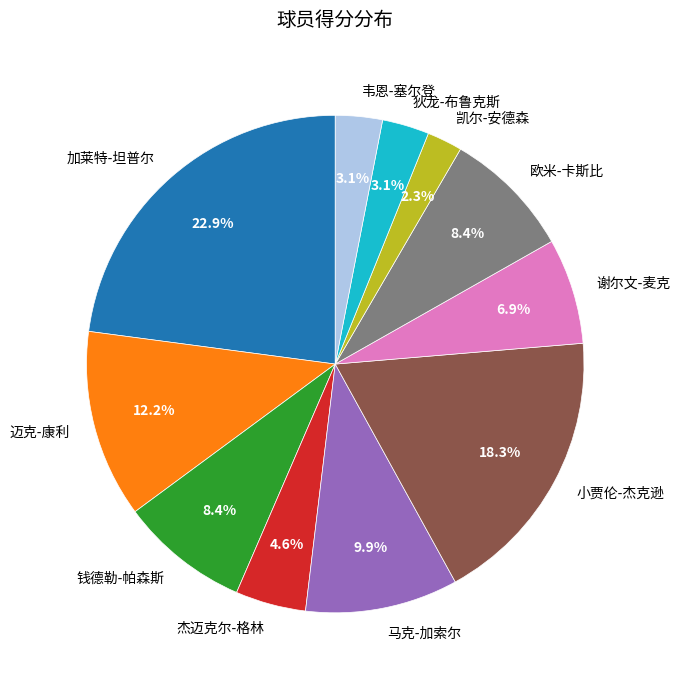

Count the number of slices in the pie.

11